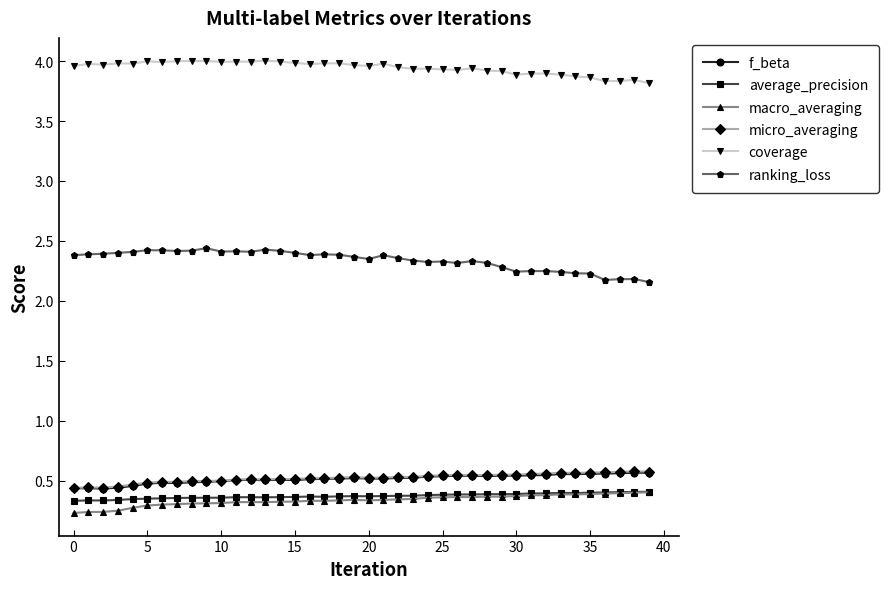

Count the micro_averaging values in the range 0 to 1.

40